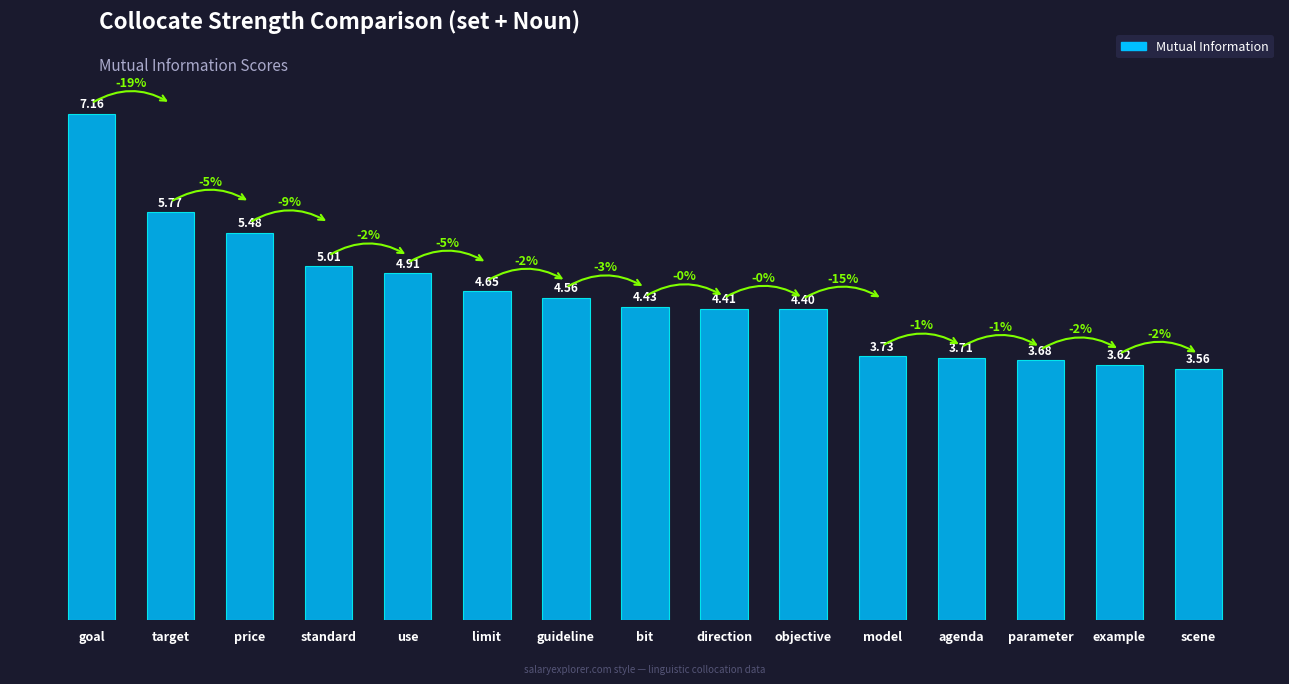

Which category has the highest value across all series?

goal